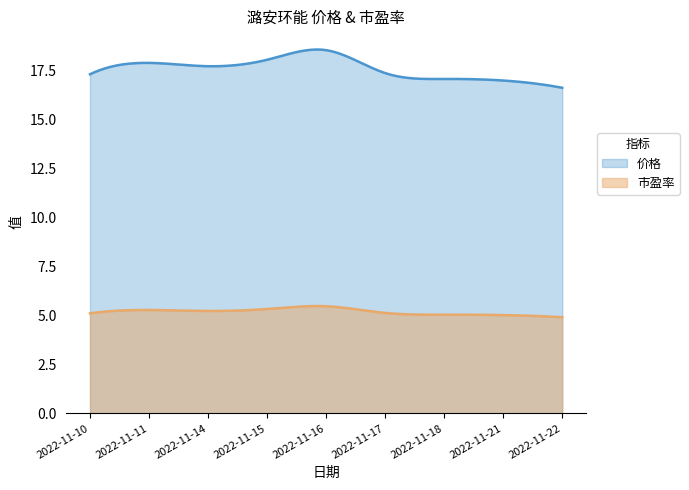

List the series in order of their overall mean, highest first.

价格, 市盈率